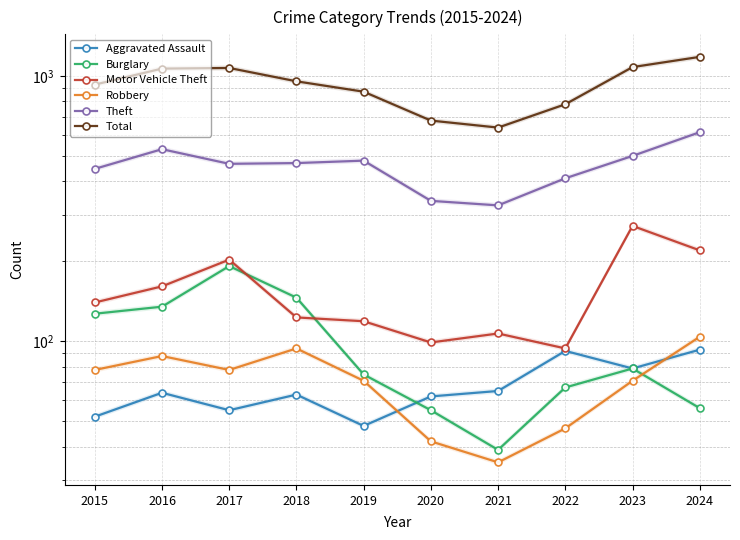

What is the value of the Burglary point at the 3rd from the left?

192